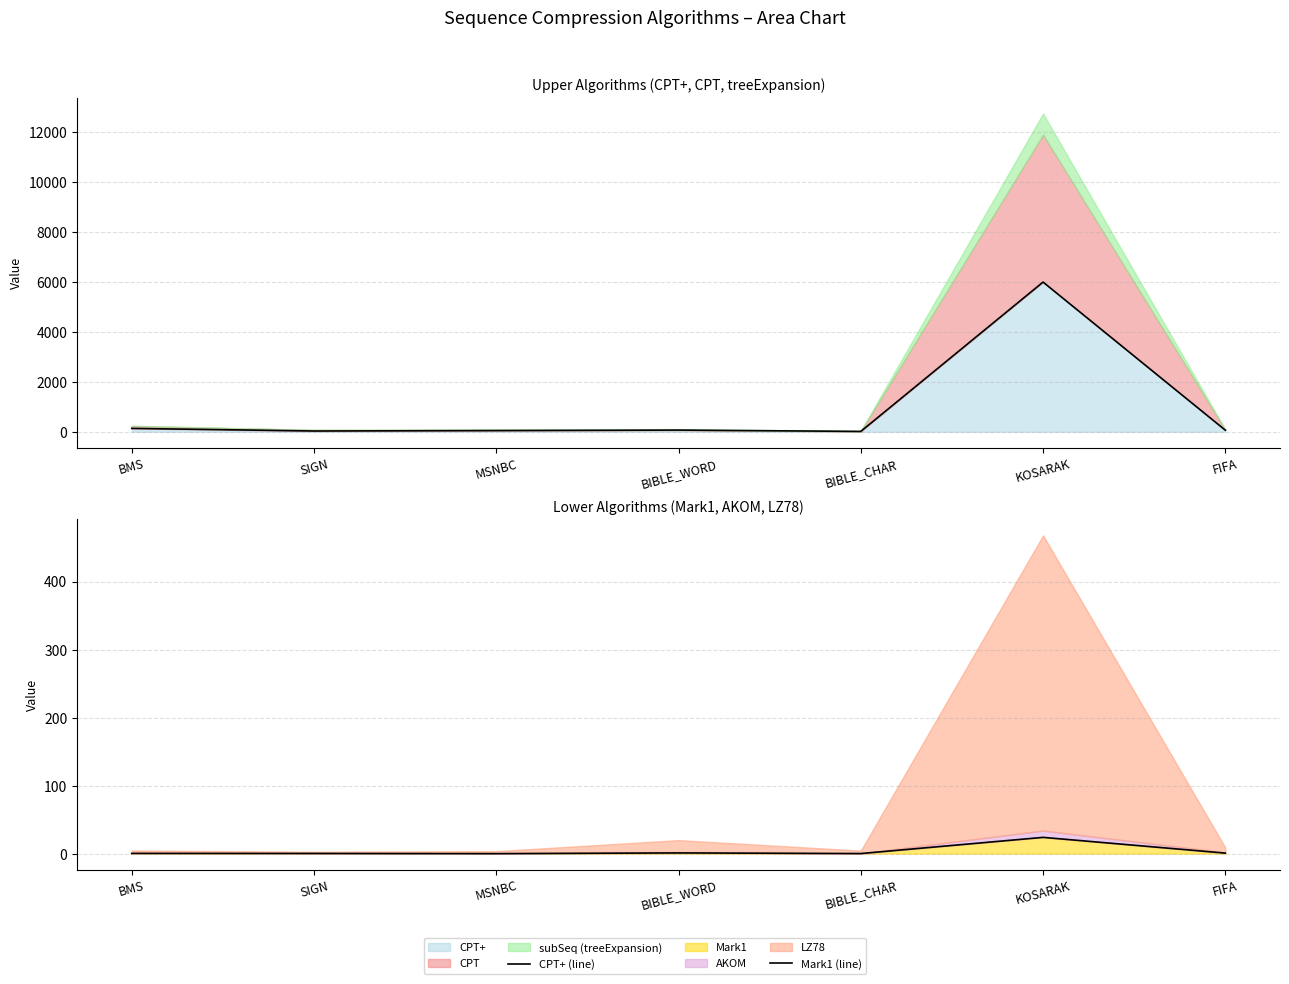

The value of CPT+ (line) at FIFA is 114.3. True or false?

False